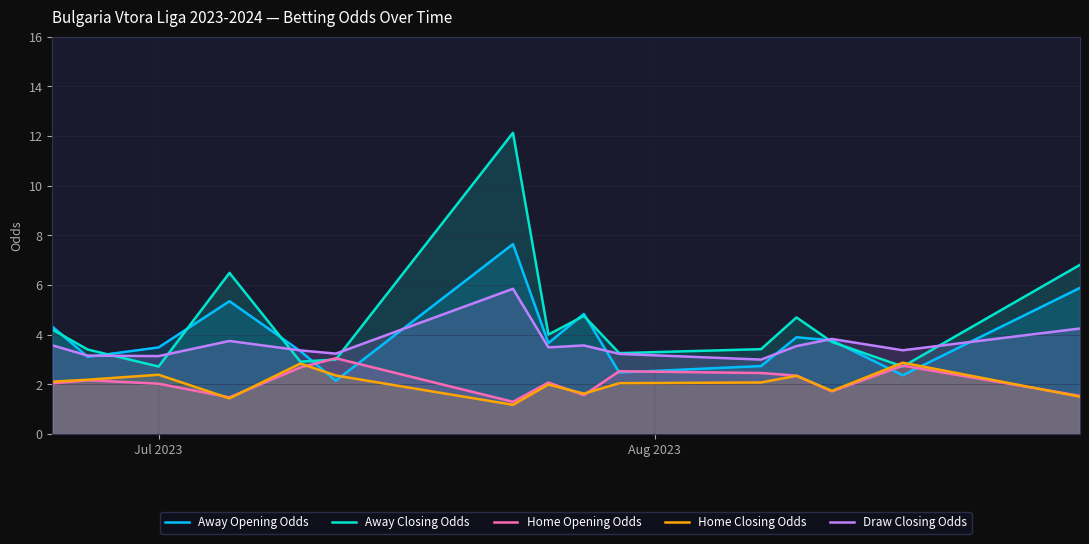

How many distinct data groups are displayed?

5